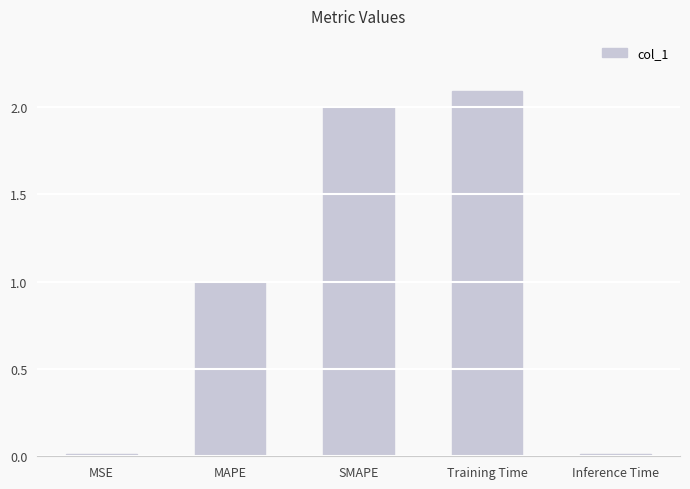

What is the value of the 4th bar from the left?

2.1